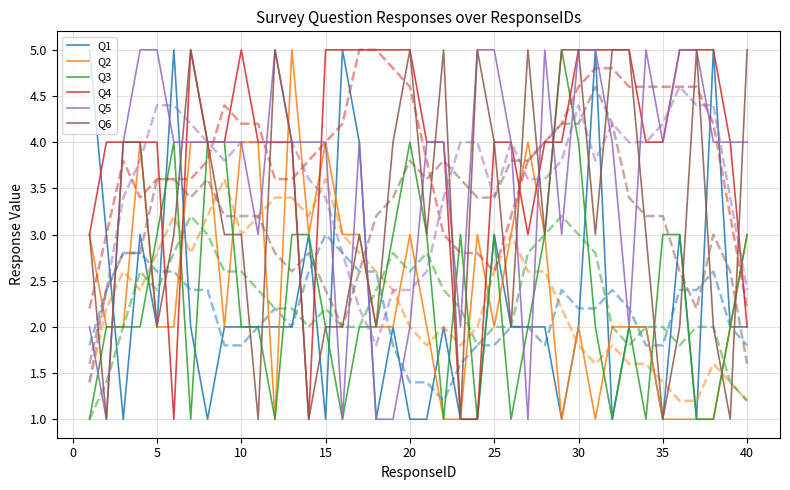

What is the maximum value shown in the chart?

5.0